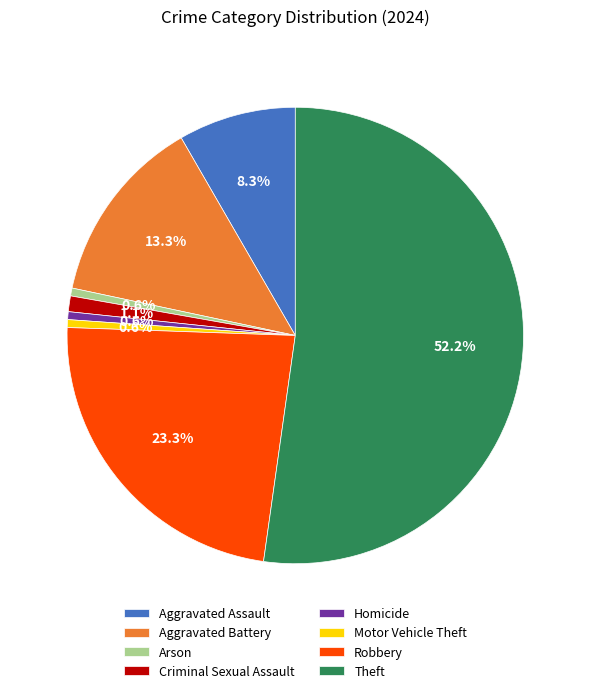

To the nearest percent, what percentage of the pie is Aggravated Assault?

8%